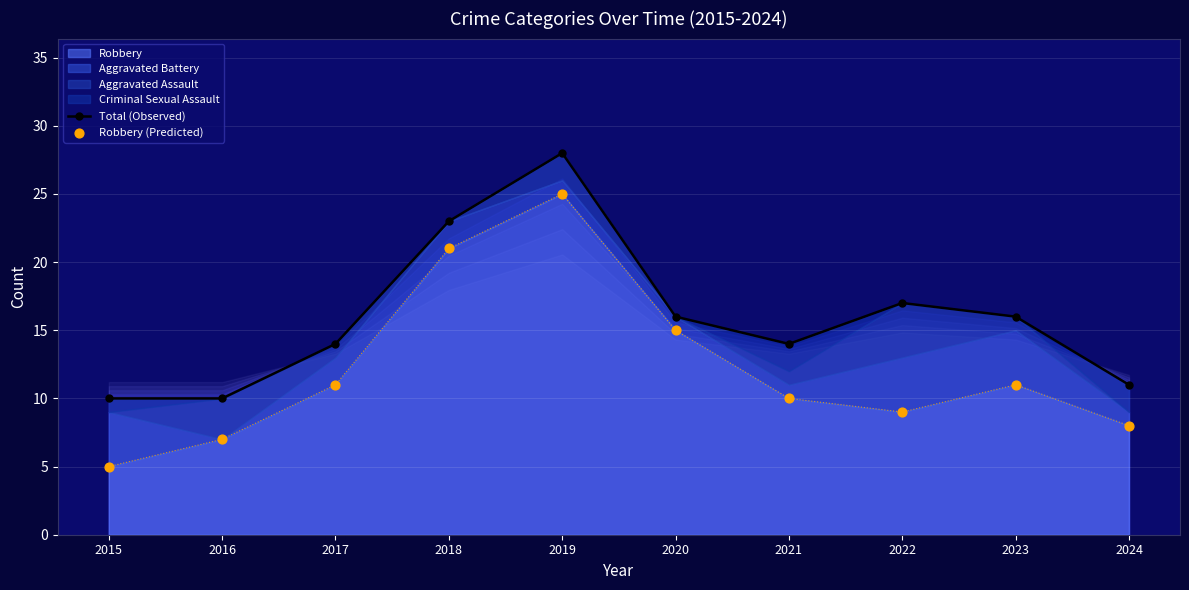

Which series has the widest spread of Y values?

Robbery (Predicted)